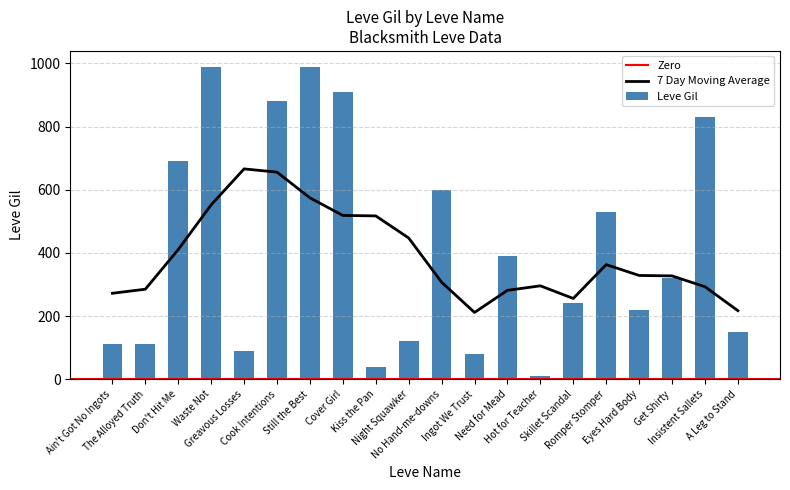

How many bars are there in total?

20